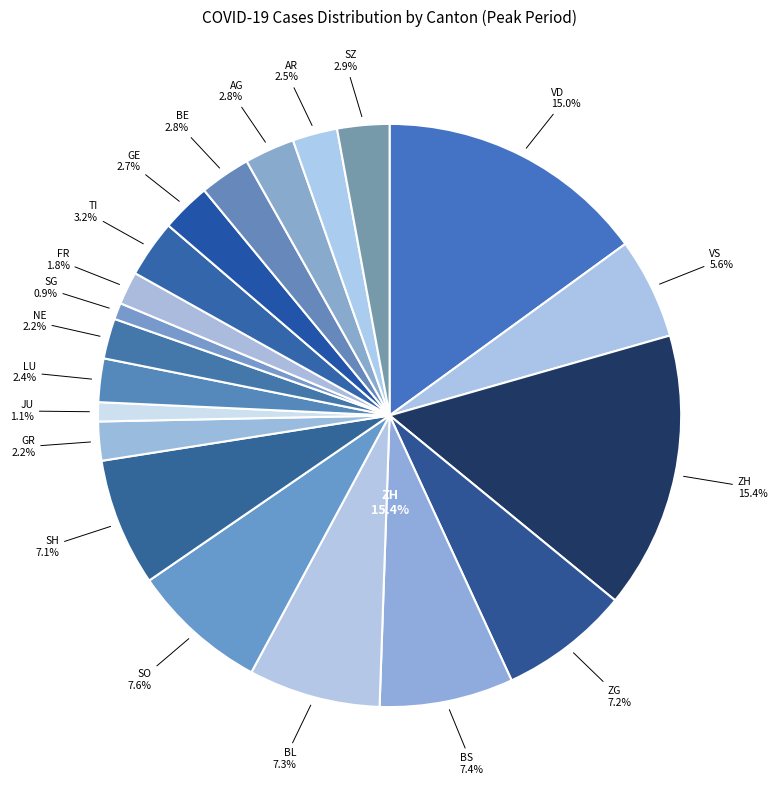

To the nearest percent, what percentage of the pie is VD?

15%